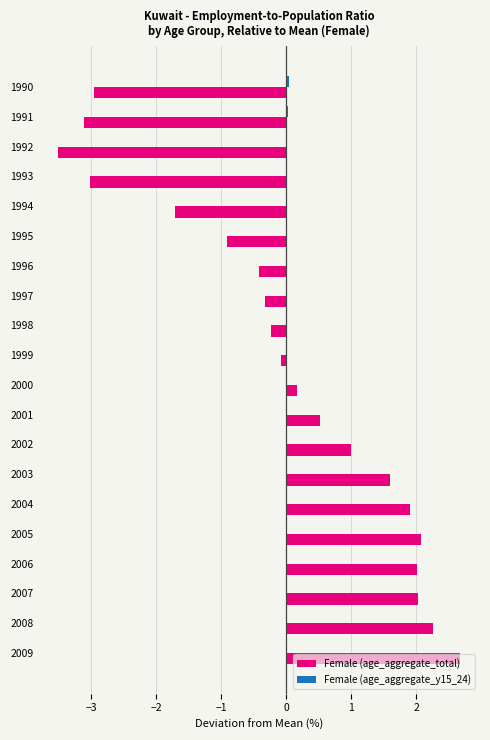

Which series changed the most between 1996 and 2006?

Female (age_aggregate_total)